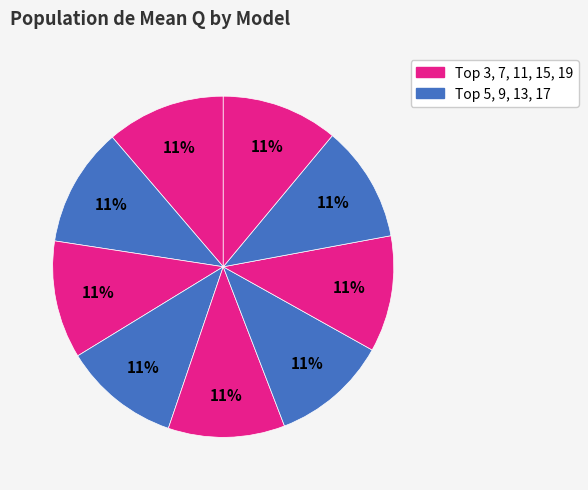

Which category has the smallest portion of the pie?

Top 15